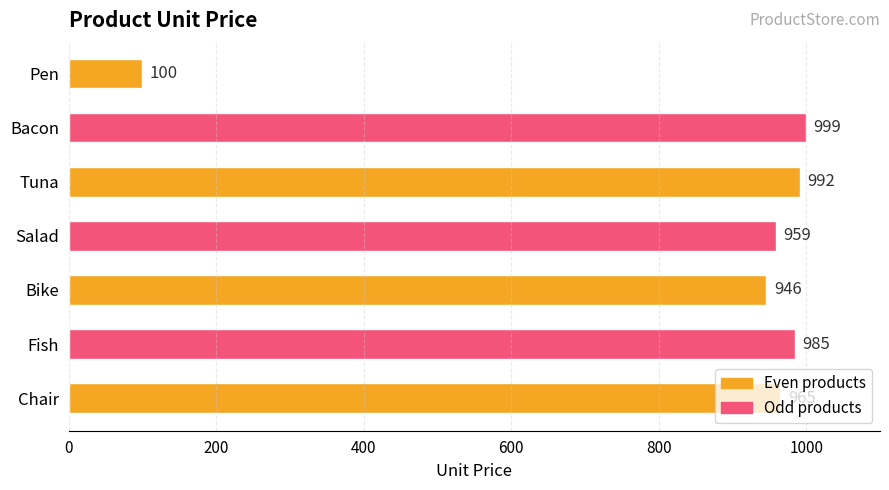

Approximately how many times larger is the value at Tuna compared to Bike?

1.0